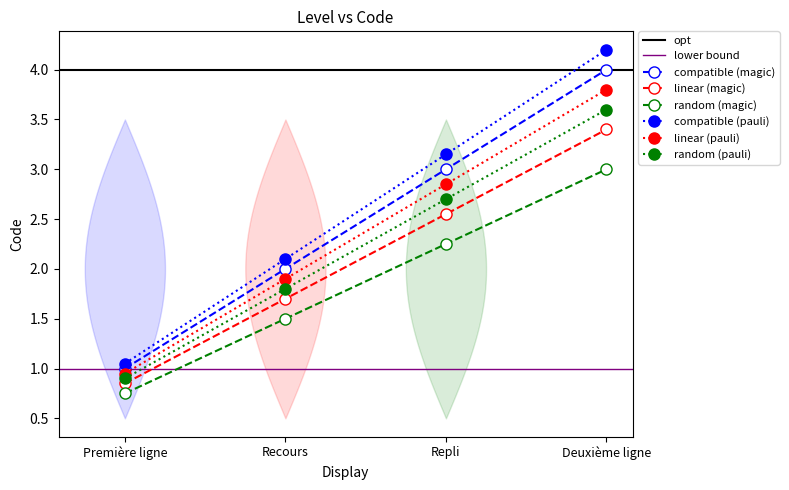

Is the value of compatible (pauli) at Deuxième ligne greater than the value of compatible (magic) at Deuxième ligne?

Yes